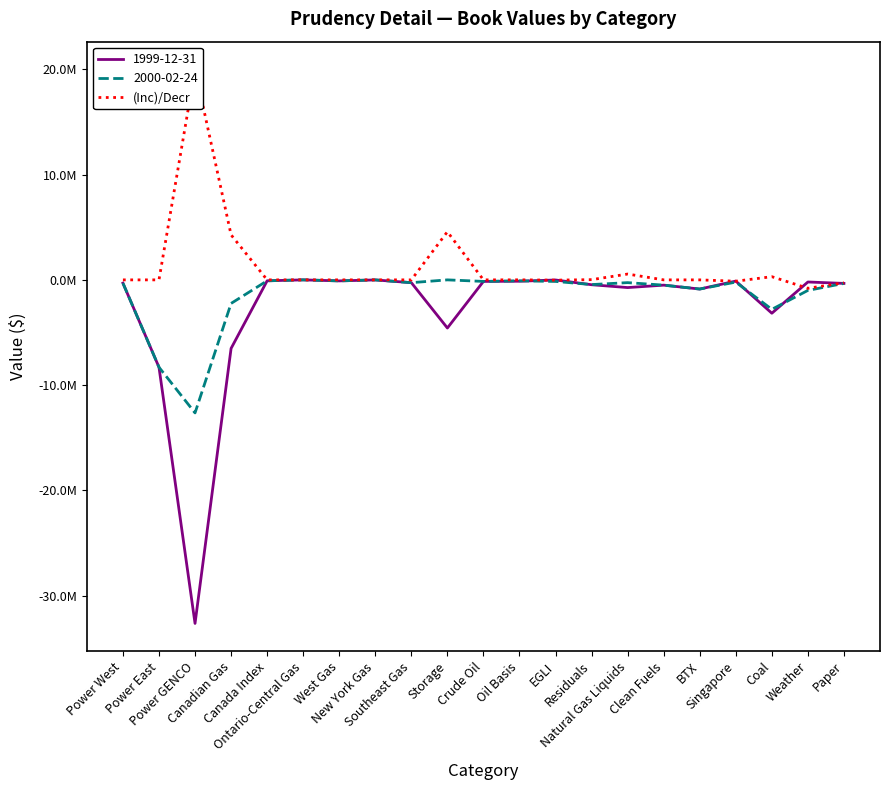

How many series are shown in this chart?

1